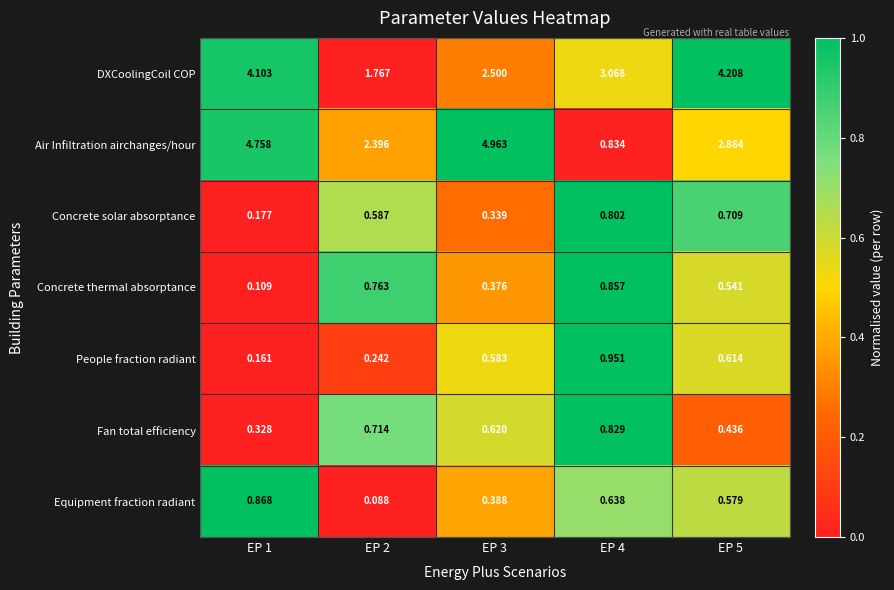

Rank the series at EP 2 from lowest to highest value.

Equipment fraction radiant, People fraction radiant, Concrete solar absorptance, Fan total efficiency, Concrete thermal absorptance, DXCoolingCoil COP, Air Infiltration airchanges/hour